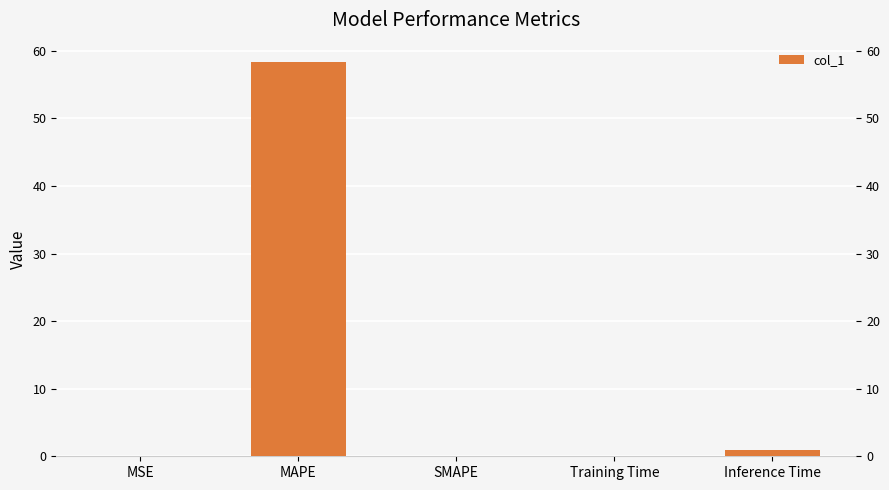

What is the change in value from MAPE to Training Time?

-58.2